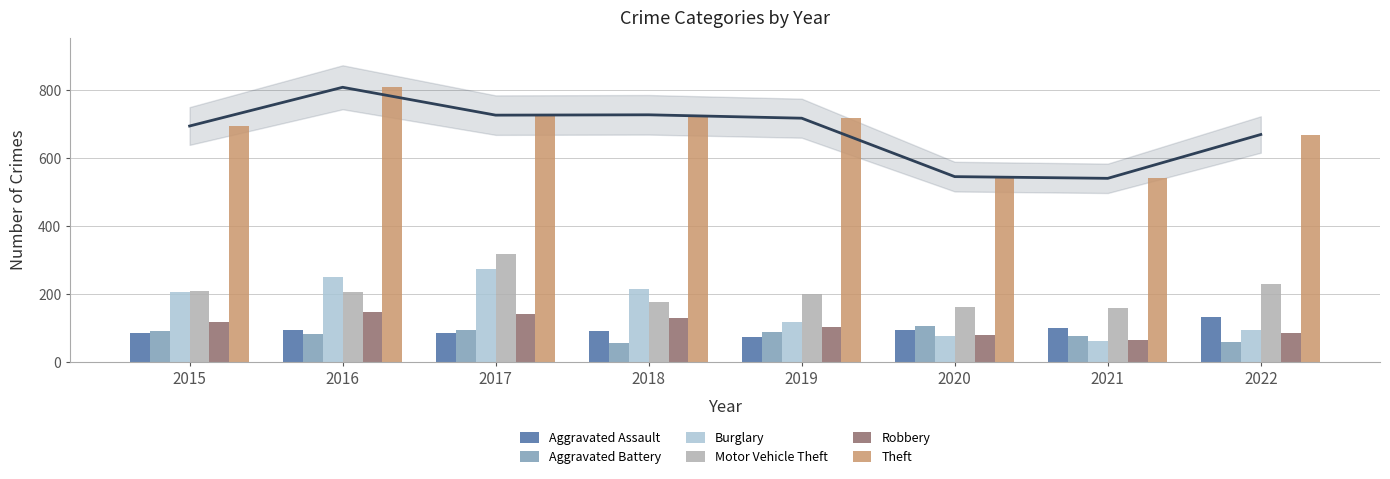

At 2018, list the series in order from smallest to largest.

Aggravated Battery, Aggravated Assault, Robbery, Motor Vehicle Theft, Burglary, Theft